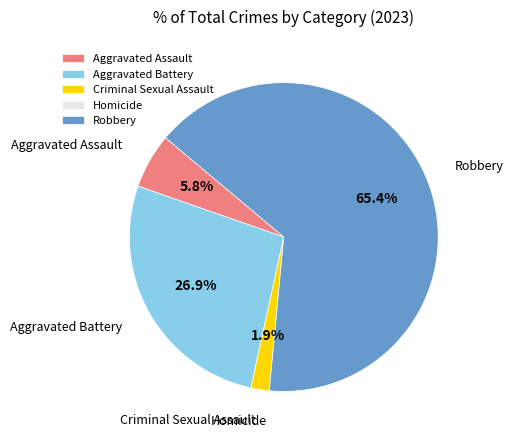

Approximately how many times larger is the value at Criminal Sexual Assault compared to Aggravated Assault?

0.3